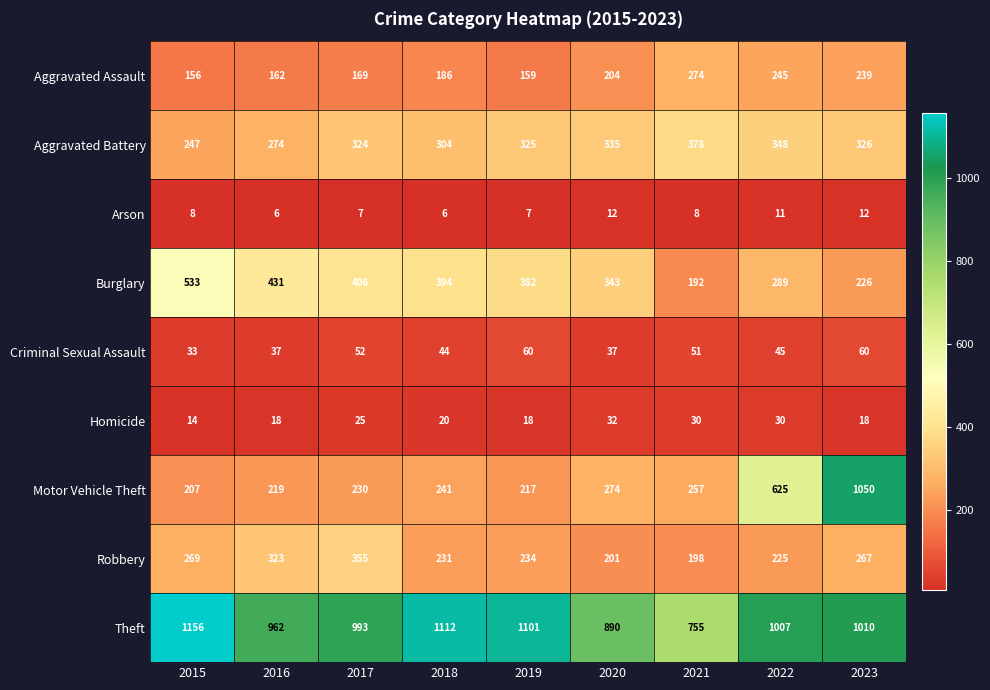

At 2023, list the series in order from smallest to largest.

Arson, Homicide, Criminal Sexual Assault, Burglary, Aggravated Assault, Robbery, Aggravated Battery, Theft, Motor Vehicle Theft